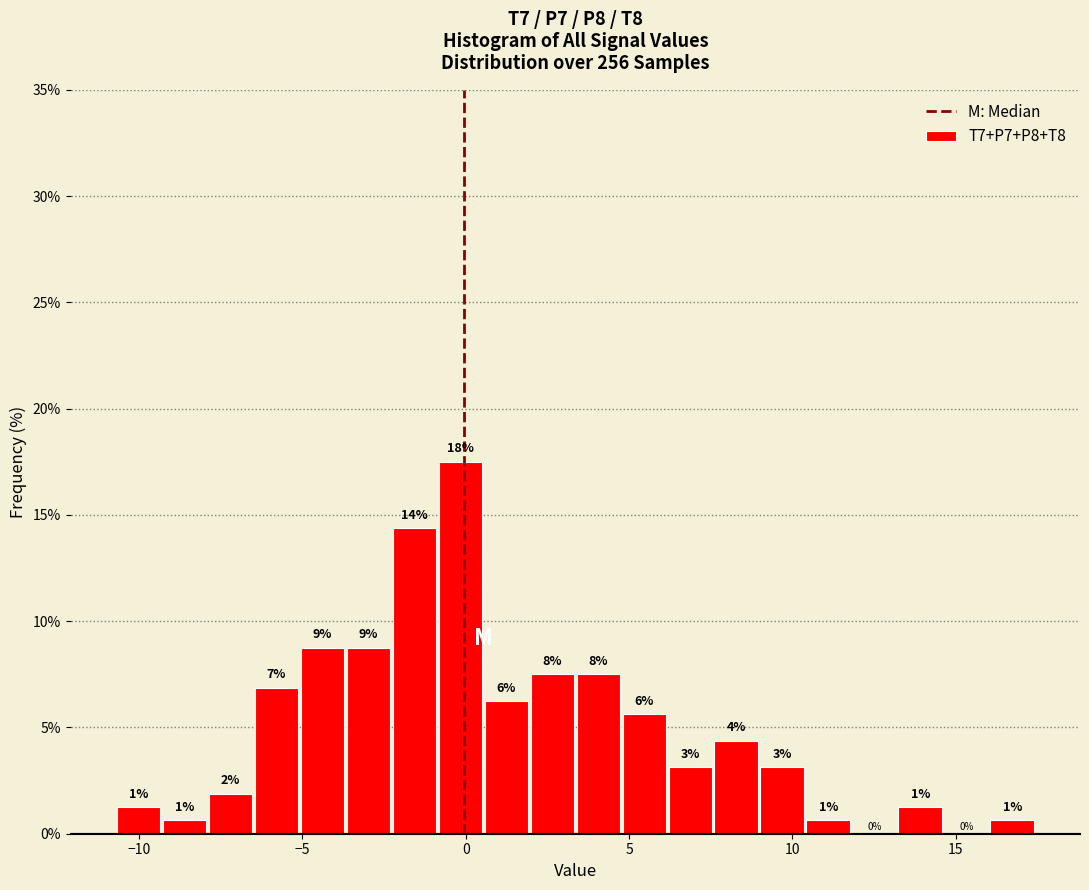

Read against the x-axis, roughly where is the centre of the tallest bar?

0.0